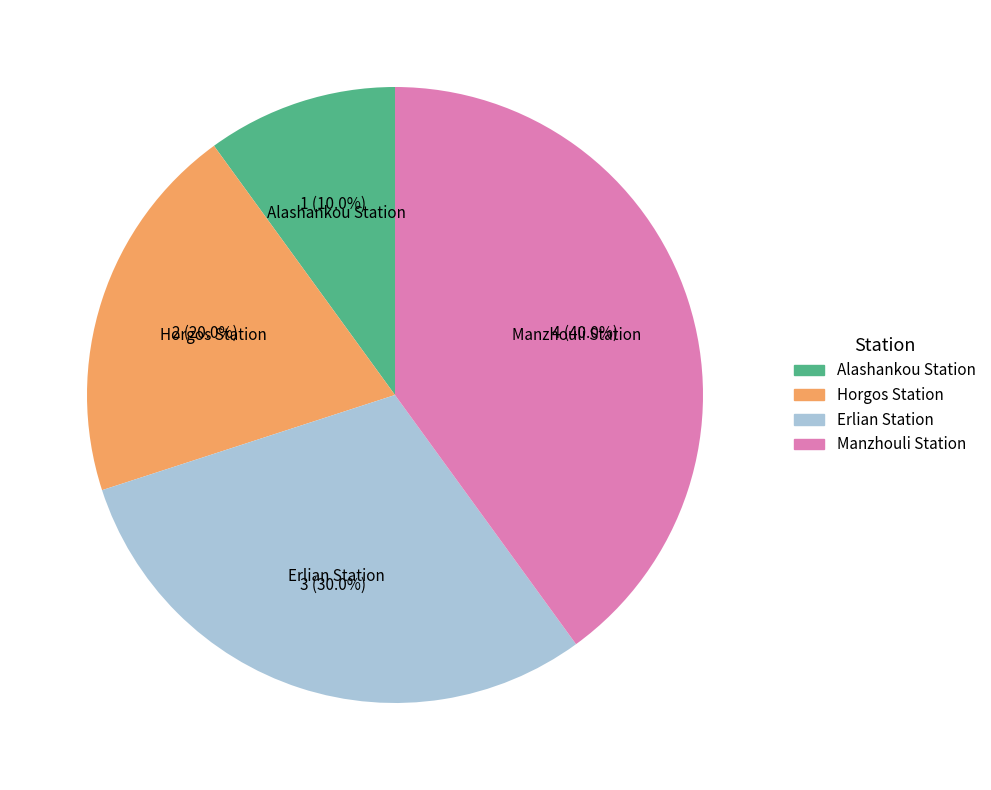

What is the largest slice in the pie chart?

Manzhouli Station